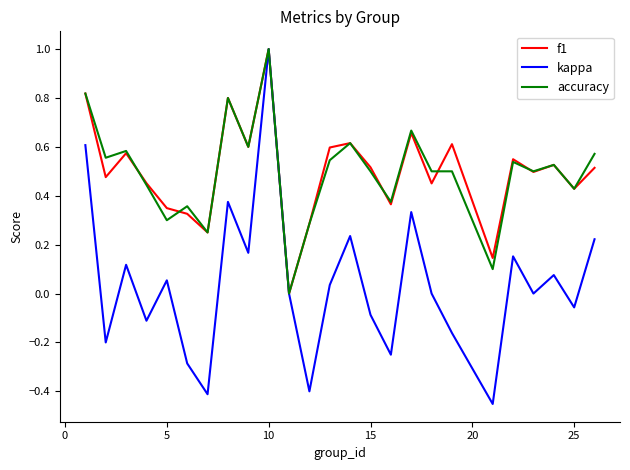

How many values in accuracy are above zero?

24